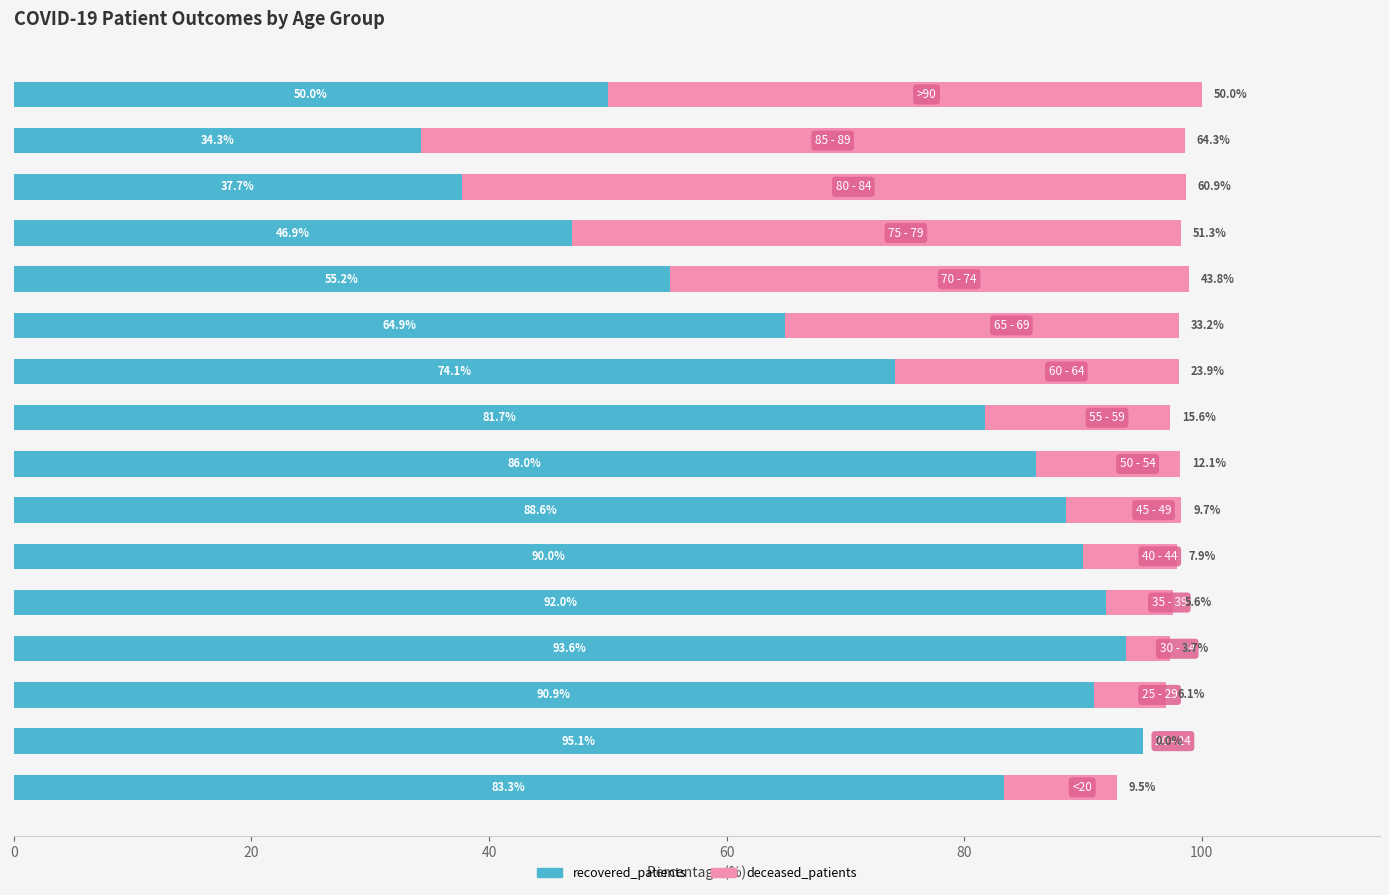

What is the maximum value for recovered_patients?

95.1